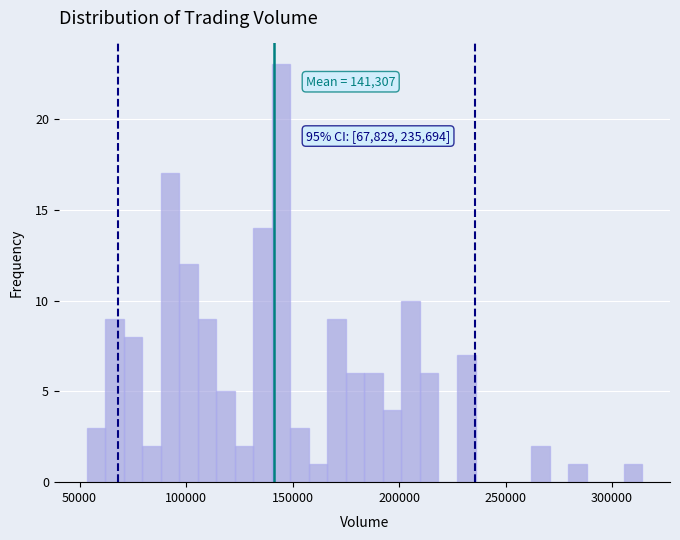

Read against the x-axis, roughly where is the centre of the tallest bar?

145000